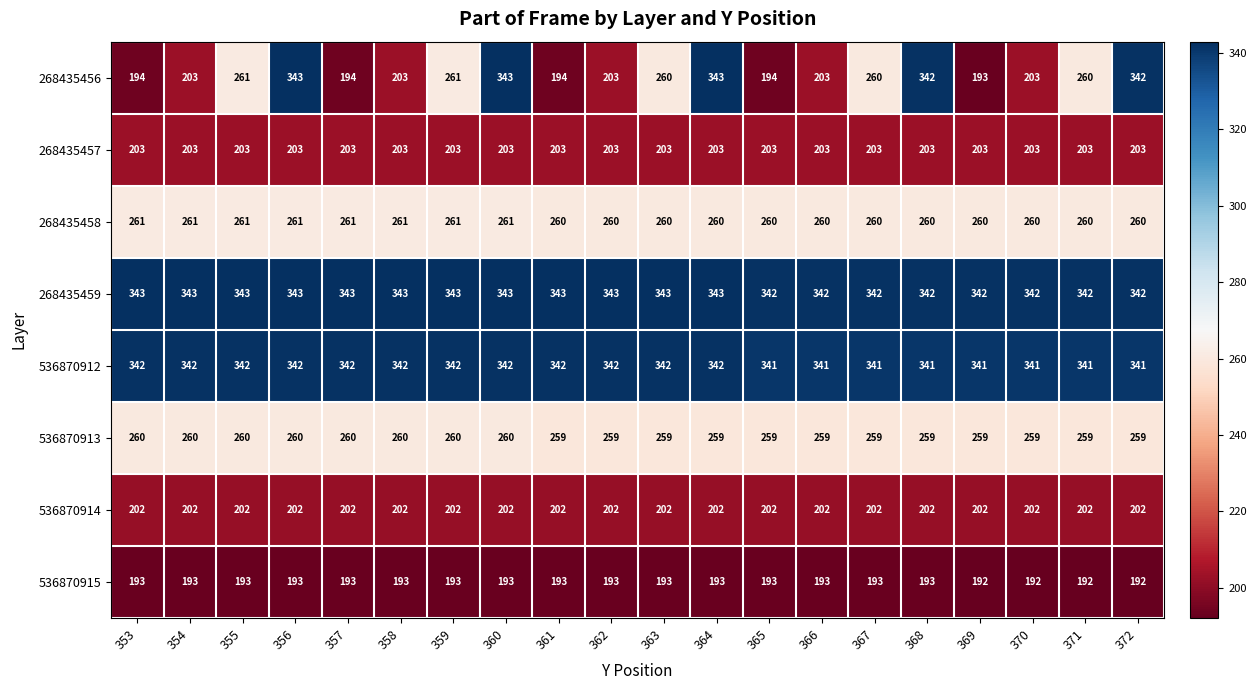

What is the difference between the highest and lowest values at 353?

150